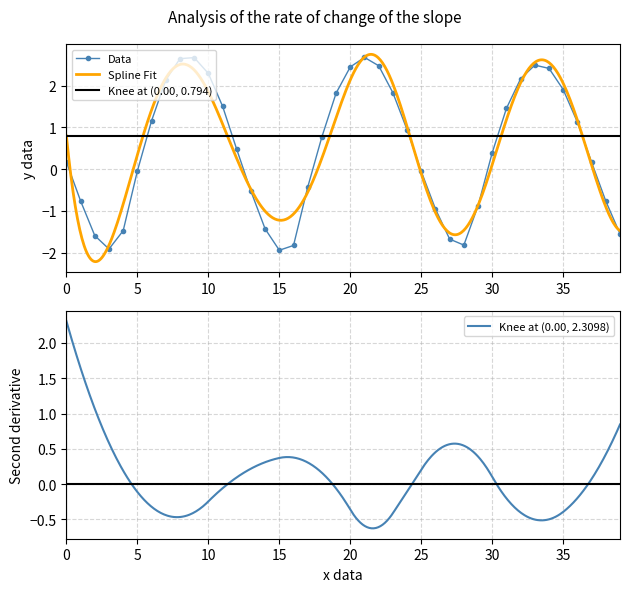

True or false: the data has more than 2 interior local peaks.

True